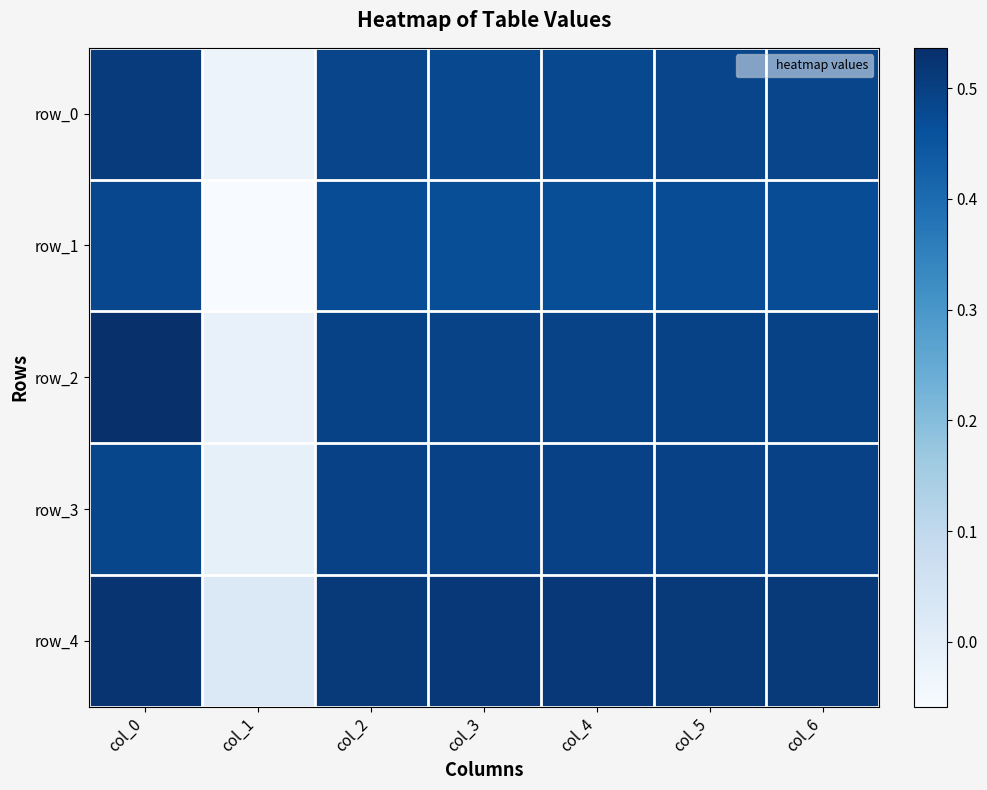

Reading right to left, extract all data points from this chart.

row_0: col_6=0.5	col_5=0.5	col_4=0.5	col_3=0.5	col_2=0.5	col_1=-0.0	col_0=0.5
row_1: col_6=0.5	col_5=0.5	col_4=0.5	col_3=0.5	col_2=0.5	col_1=-0.1	col_0=0.5
row_2: col_6=0.5	col_5=0.5	col_4=0.5	col_3=0.5	col_2=0.5	col_1=-0.0	col_0=0.5
row_3: col_6=0.5	col_5=0.5	col_4=0.5	col_3=0.5	col_2=0.5	col_1=-0.0	col_0=0.5
row_4: col_6=0.5	col_5=0.5	col_4=0.5	col_3=0.5	col_2=0.5	col_1=0.0	col_0=0.5